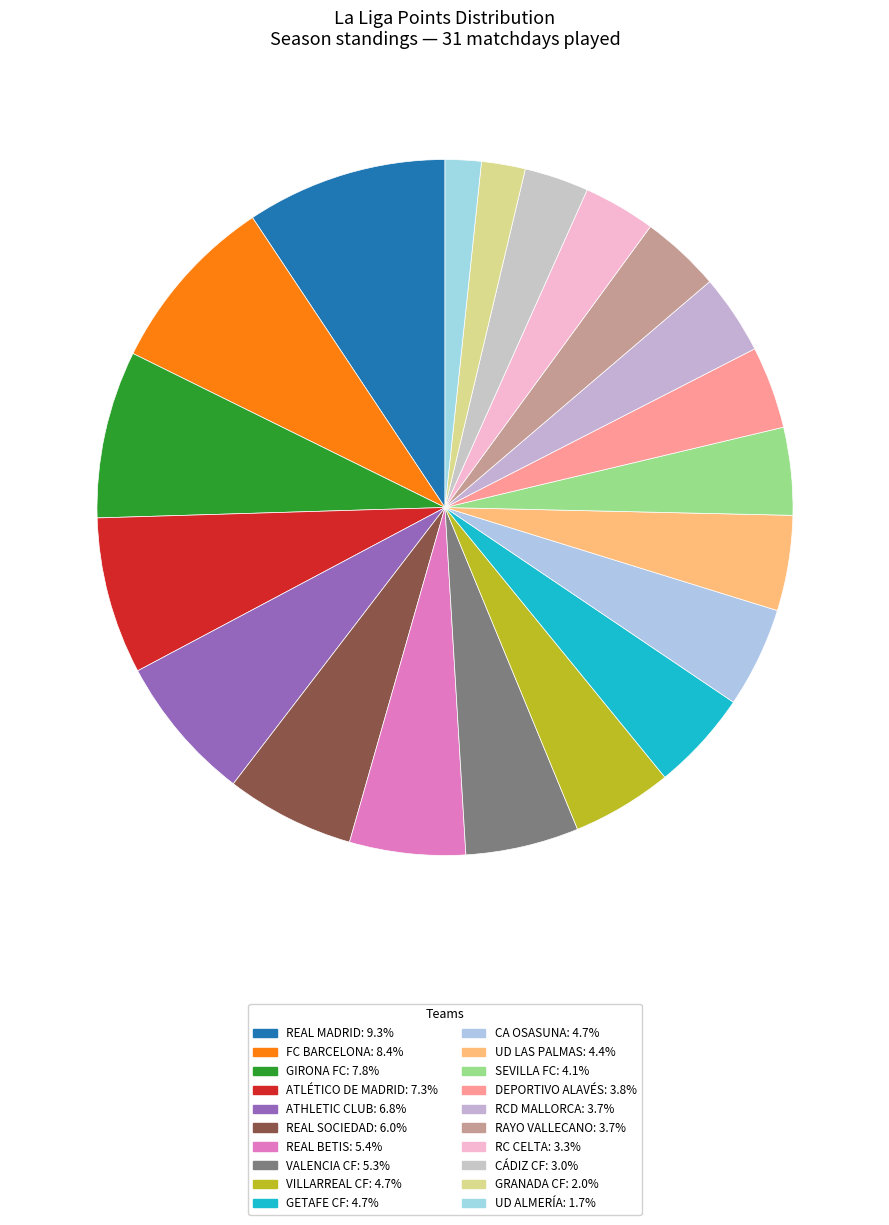

Which has a higher value, FC BARCELONA or CA OSASUNA?

FC BARCELONA